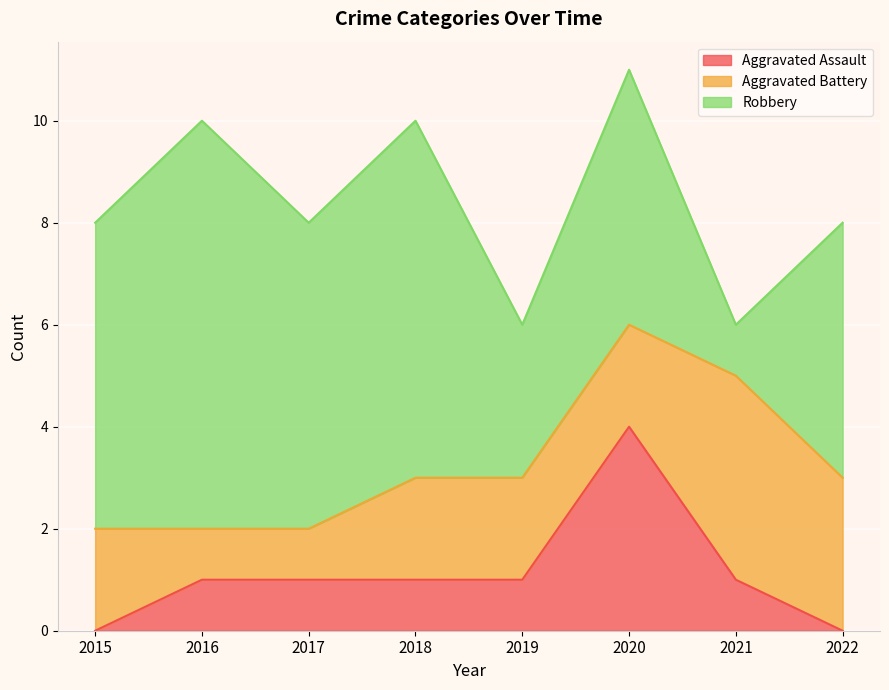

What is the difference between the maximum and second lowest values in the Aggravated Battery series?

3